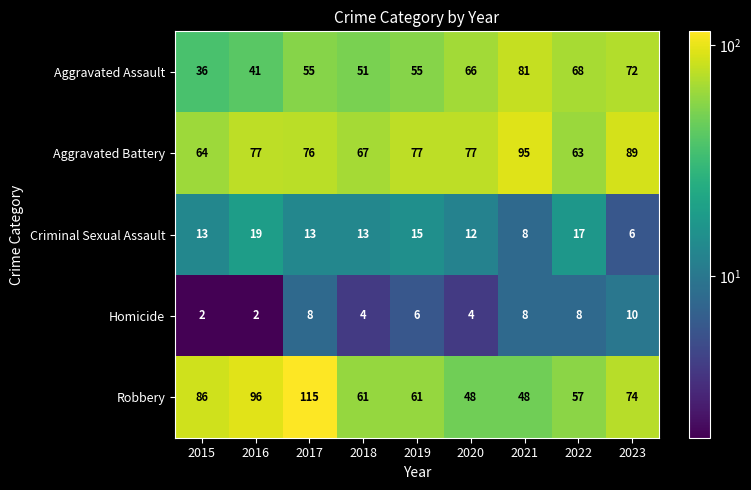

True or false: Aggravated Battery has a value of 112 at 2015.

False